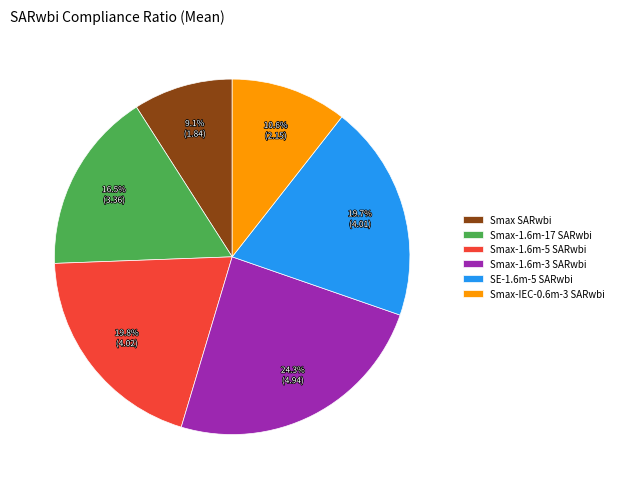

How many segments does this pie chart have?

6